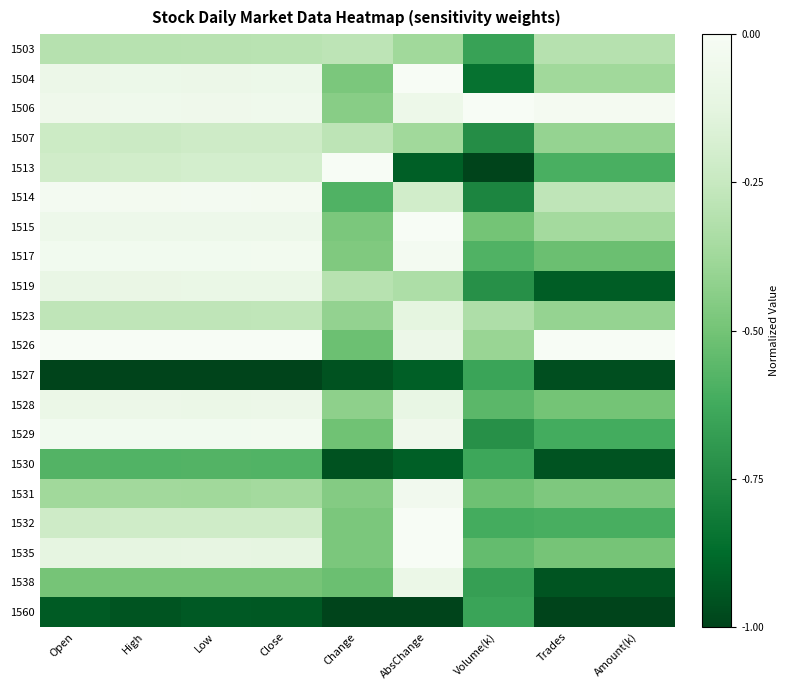

Reading left to right, extract all data points from this chart.

1503: Open=-0.3	High=-0.3	Low=-0.3	Close=-0.3	Change=-0.3	AbsChange=-0.4	Volume(k)=-0.7	Trades=-0.3	Amount(k)=-0.3
1504: Open=-0.1	High=-0.1	Low=-0.1	Close=-0.1	Change=-0.5	AbsChange=-0.0	Volume(k)=-0.9	Trades=-0.4	Amount(k)=-0.4
1506: Open=-0.1	High=-0.1	Low=-0.1	Close=-0.1	Change=-0.4	AbsChange=-0.1	Volume(k)=-0.0	Trades=-0.0	Amount(k)=-0.0
1507: Open=-0.2	High=-0.2	Low=-0.2	Close=-0.2	Change=-0.3	AbsChange=-0.4	Volume(k)=-0.7	Trades=-0.4	Amount(k)=-0.4
1513: Open=-0.2	High=-0.2	Low=-0.2	Close=-0.2	Change=-0.0	AbsChange=-0.9	Volume(k)=-1.0	Trades=-0.6	Amount(k)=-0.6
1514: Open=-0.0	High=-0.0	Low=-0.0	Close=-0.0	Change=-0.6	AbsChange=-0.2	Volume(k)=-0.8	Trades=-0.3	Amount(k)=-0.3
1515: Open=-0.1	High=-0.1	Low=-0.1	Close=-0.1	Change=-0.5	AbsChange=-0.0	Volume(k)=-0.5	Trades=-0.4	Amount(k)=-0.4
1517: Open=-0.0	High=-0.0	Low=-0.0	Close=-0.0	Change=-0.5	AbsChange=-0.0	Volume(k)=-0.6	Trades=-0.5	Amount(k)=-0.5
1519: Open=-0.1	High=-0.1	Low=-0.1	Close=-0.1	Change=-0.3	AbsChange=-0.3	Volume(k)=-0.7	Trades=-0.9	Amount(k)=-0.9
1523: Open=-0.3	High=-0.3	Low=-0.3	Close=-0.3	Change=-0.4	AbsChange=-0.1	Volume(k)=-0.3	Trades=-0.4	Amount(k)=-0.4
1526: Open=-0.0	High=-0.0	Low=-0.0	Close=-0.0	Change=-0.5	AbsChange=-0.1	Volume(k)=-0.4	Trades=-0.0	Amount(k)=-0.0
1527: Open=-1.0	High=-1.0	Low=-1.0	Close=-1.0	Change=-1.0	AbsChange=-0.9	Volume(k)=-0.7	Trades=-1.0	Amount(k)=-1.0
1528: Open=-0.1	High=-0.1	Low=-0.1	Close=-0.1	Change=-0.4	AbsChange=-0.1	Volume(k)=-0.6	Trades=-0.5	Amount(k)=-0.5
1529: Open=-0.0	High=-0.0	Low=-0.0	Close=-0.0	Change=-0.5	AbsChange=-0.1	Volume(k)=-0.7	Trades=-0.6	Amount(k)=-0.6
1530: Open=-0.6	High=-0.6	Low=-0.6	Close=-0.6	Change=-1.0	AbsChange=-0.9	Volume(k)=-0.6	Trades=-1.0	Amount(k)=-1.0
1531: Open=-0.4	High=-0.4	Low=-0.4	Close=-0.4	Change=-0.5	AbsChange=-0.0	Volume(k)=-0.5	Trades=-0.5	Amount(k)=-0.5
1532: Open=-0.2	High=-0.2	Low=-0.2	Close=-0.2	Change=-0.5	AbsChange=-0.0	Volume(k)=-0.6	Trades=-0.6	Amount(k)=-0.6
1535: Open=-0.1	High=-0.1	Low=-0.1	Close=-0.1	Change=-0.5	AbsChange=-0.0	Volume(k)=-0.5	Trades=-0.5	Amount(k)=-0.5
1538: Open=-0.5	High=-0.5	Low=-0.5	Close=-0.5	Change=-0.5	AbsChange=-0.1	Volume(k)=-0.7	Trades=-0.9	Amount(k)=-0.9
1560: Open=-0.9	High=-0.9	Low=-0.9	Close=-0.9	Change=-1.0	AbsChange=-1.0	Volume(k)=-0.7	Trades=-1.0	Amount(k)=-1.0